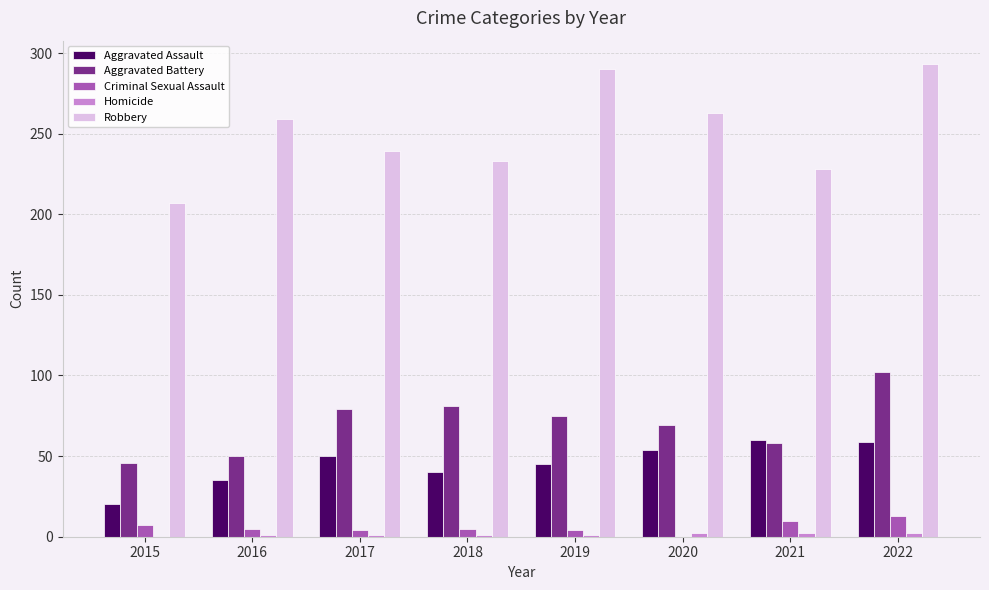

What is the sum of the Aggravated Battery values at 2019 and 2018?

156